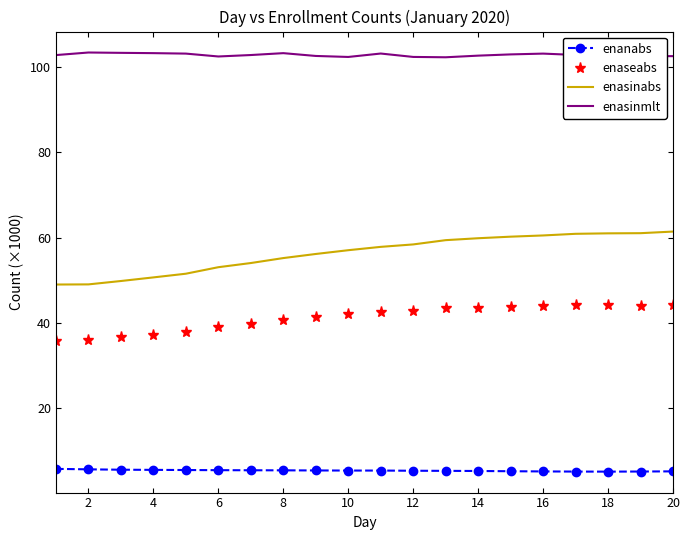

True or false: enaseabs and enanabs intersect in this chart.

False